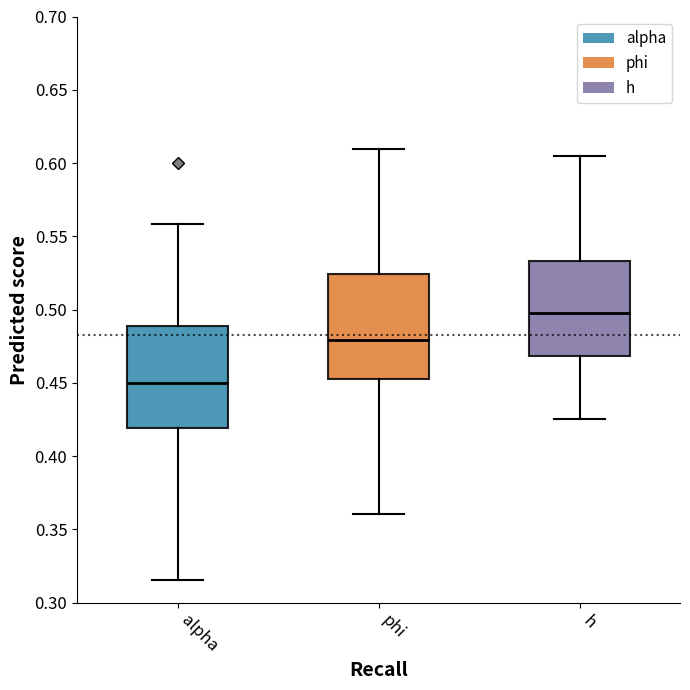

Which box's median line is the lowest?

alpha